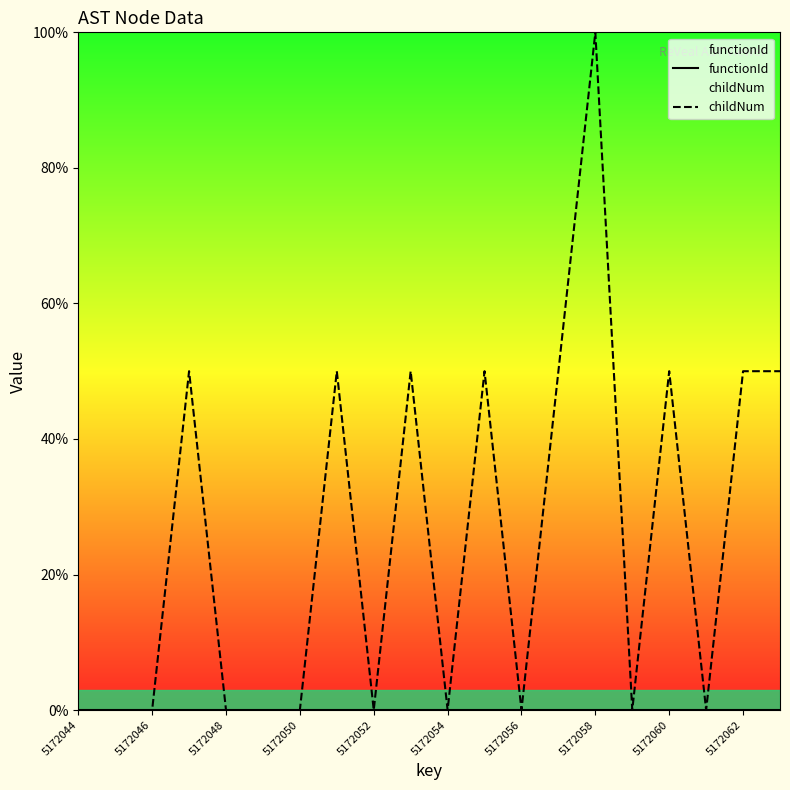

List the series in order of their peak value, lowest first.

functionId, childNum